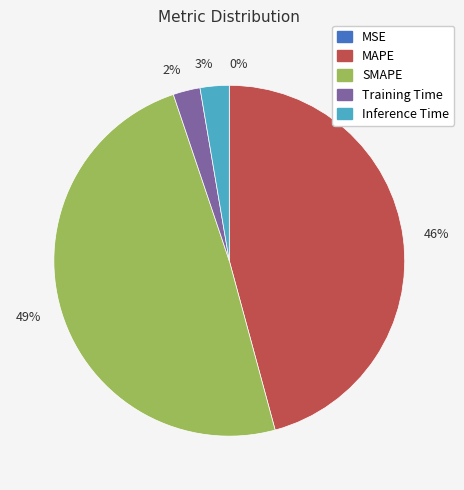

What is the largest slice in the pie chart?

49%